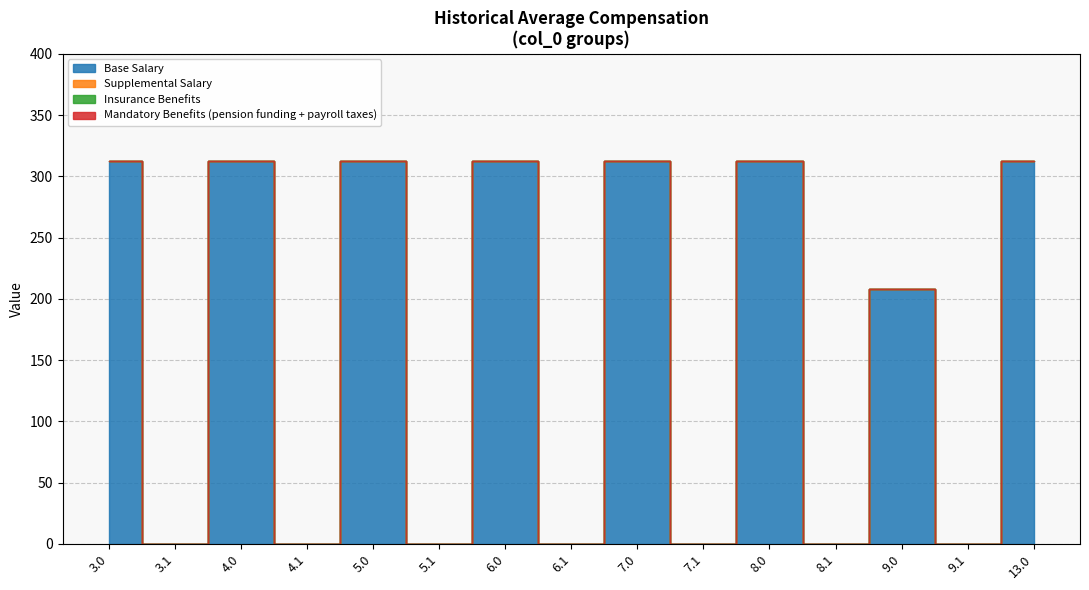

What is the label of the 14th point from the left?

9.1